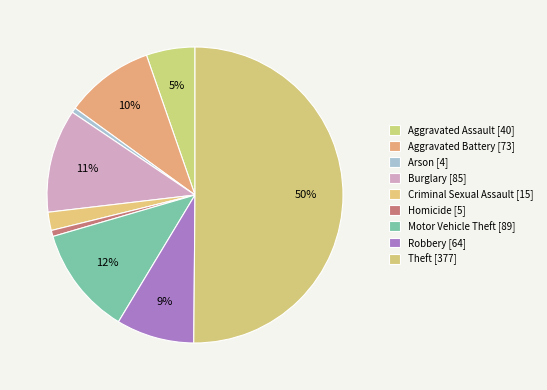

To the nearest percent, what is the difference between the Arson and Motor Vehicle Theft slice percentages?

11%